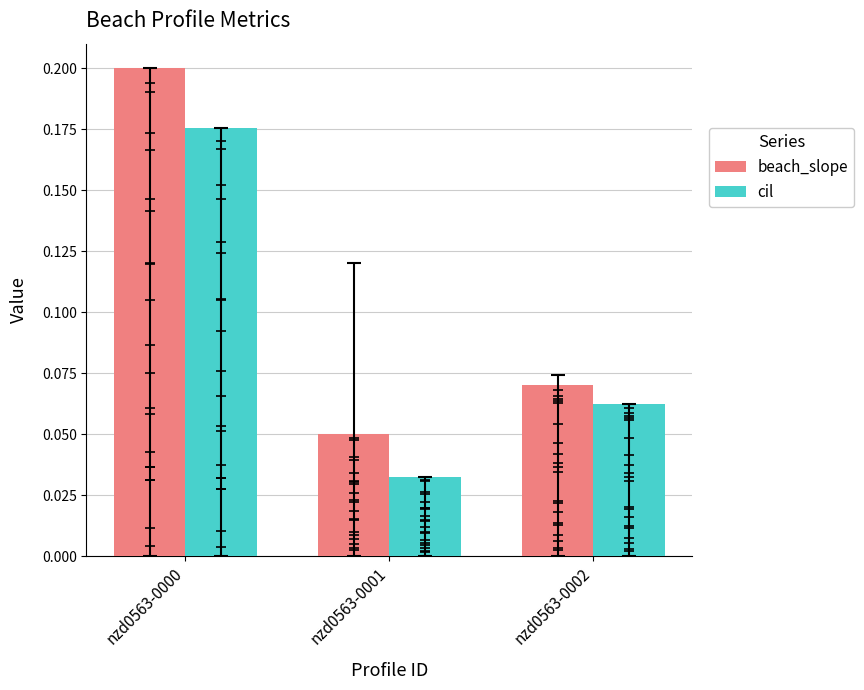

Which series reaches the maximum Y coordinate?

beach_slope